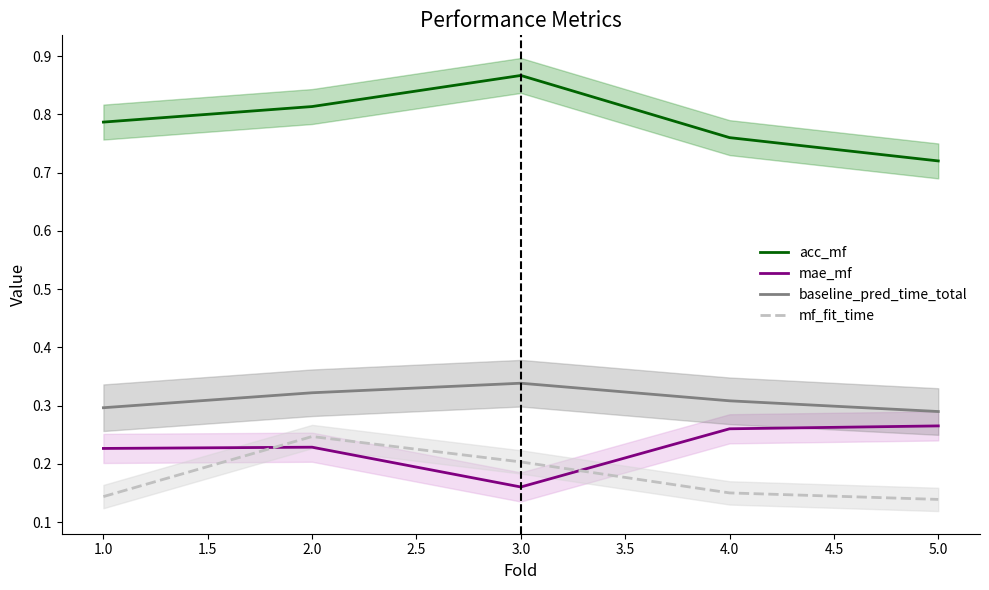

At which label is mae_mf closest to 0?

3.0